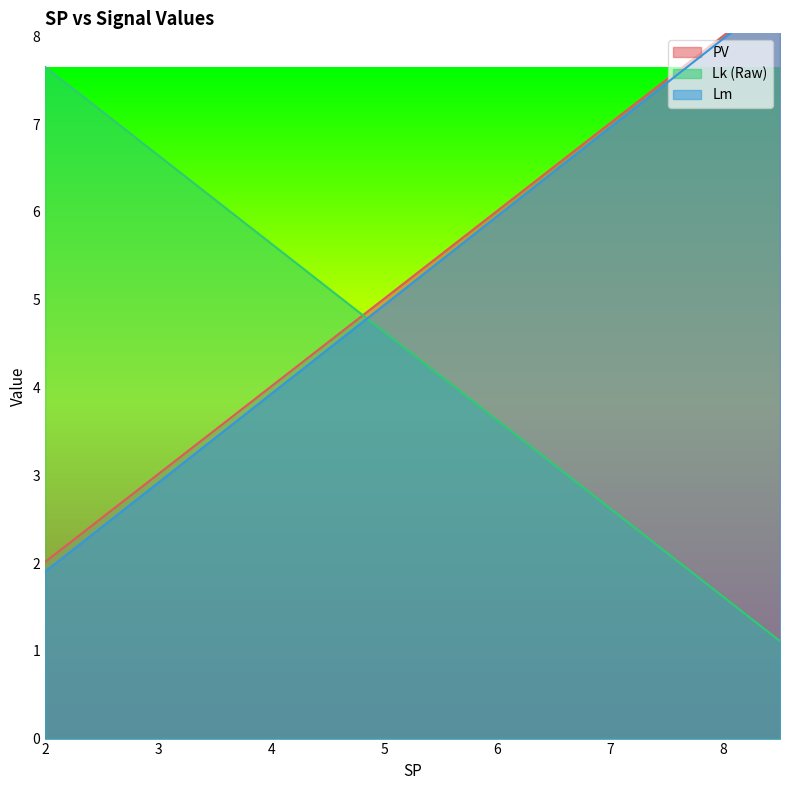

What is the total value across all series at 3.0?

12.6